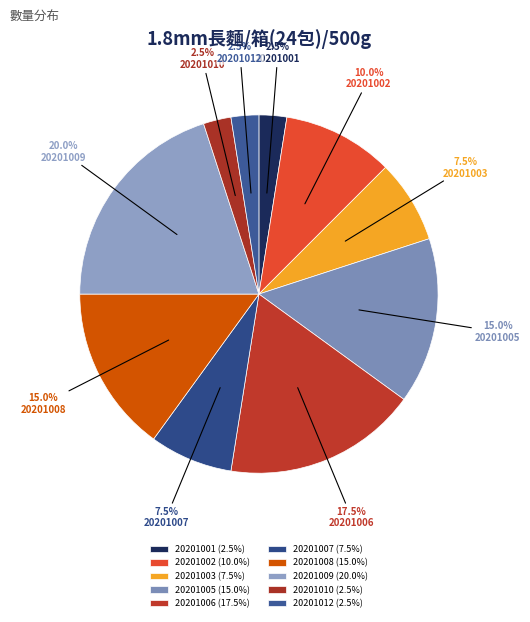

Is there any slice that represents more than half of the pie?

No